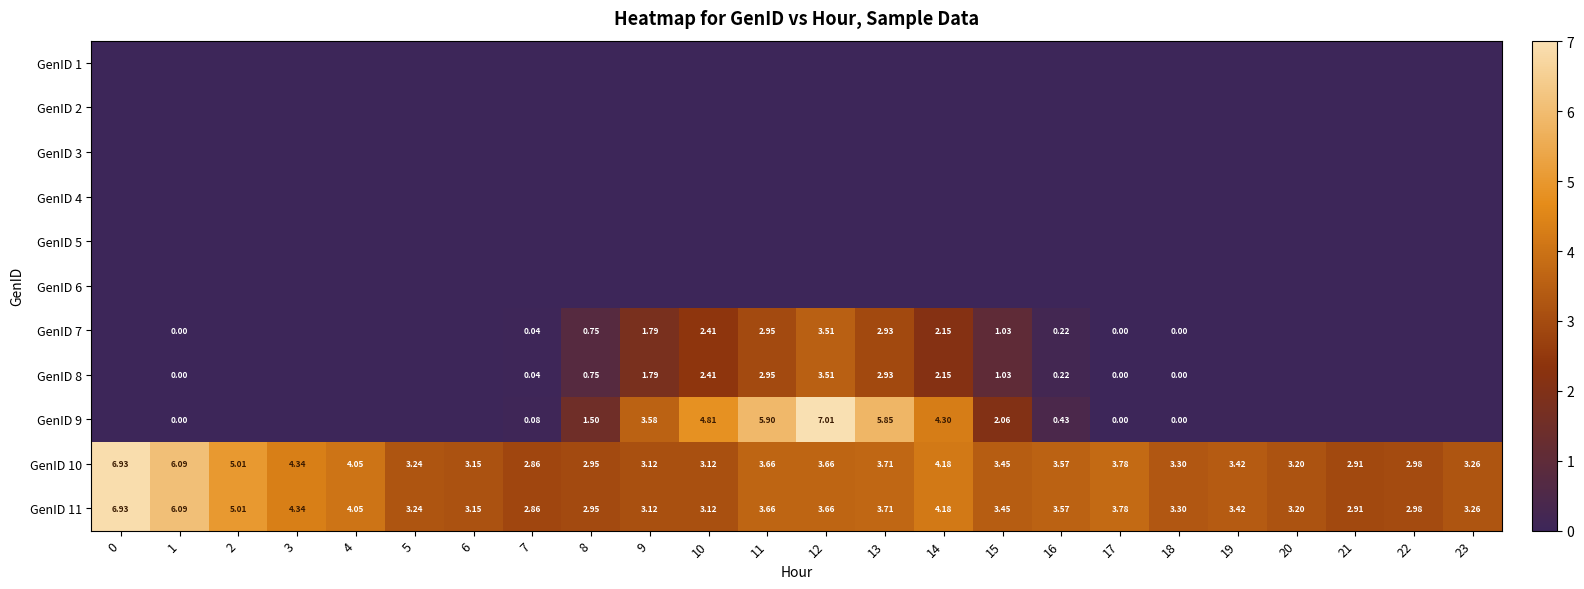

True or false: row_9 has a value of 4.6 at 8.

False